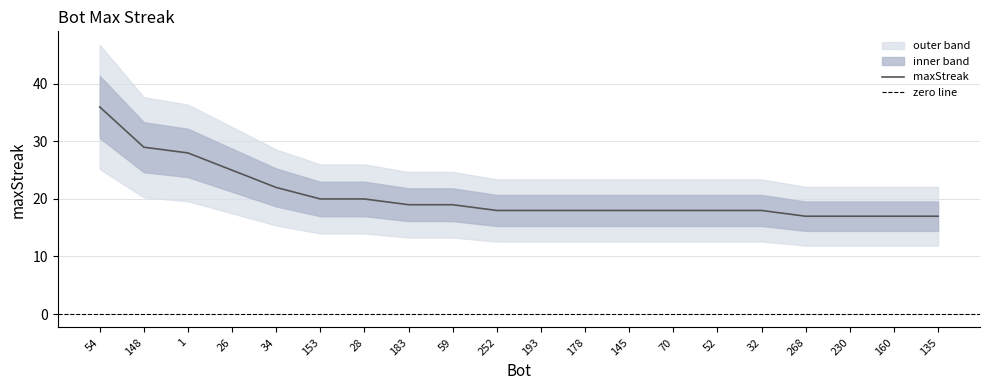

List the labels in order of value, largest first.

54, 148, 1, 26, 34, 153, 28, 183, 59, 252, 193, 178, 145, 70, 52, 32, 268, 230, 160, 135